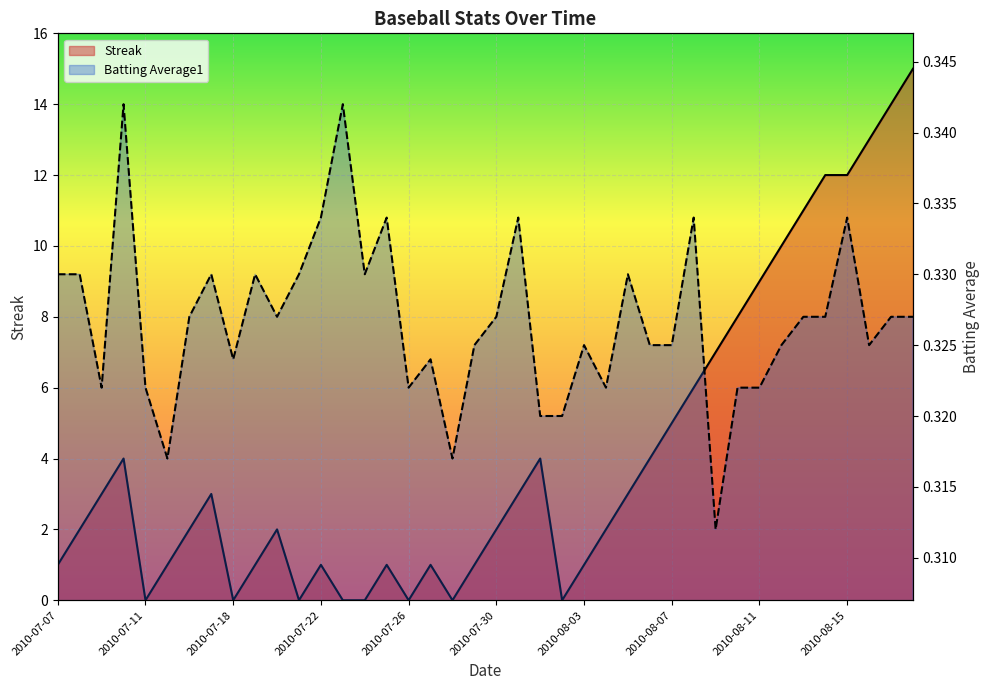

What is the difference between the highest and lowest values at 19?

0.7